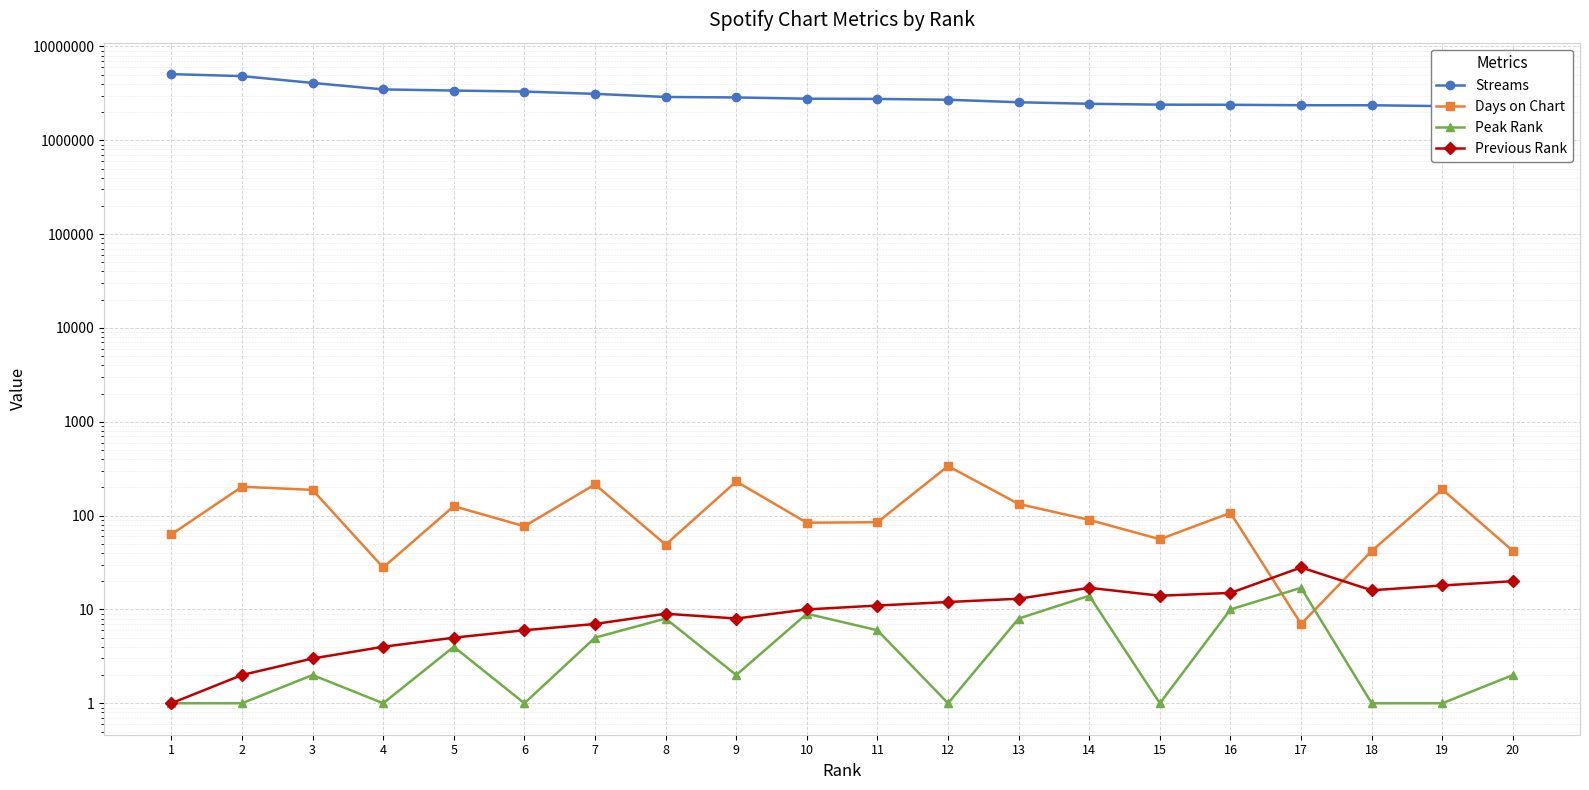

The value of Peak Rank at 6 is 1. True or false?

True